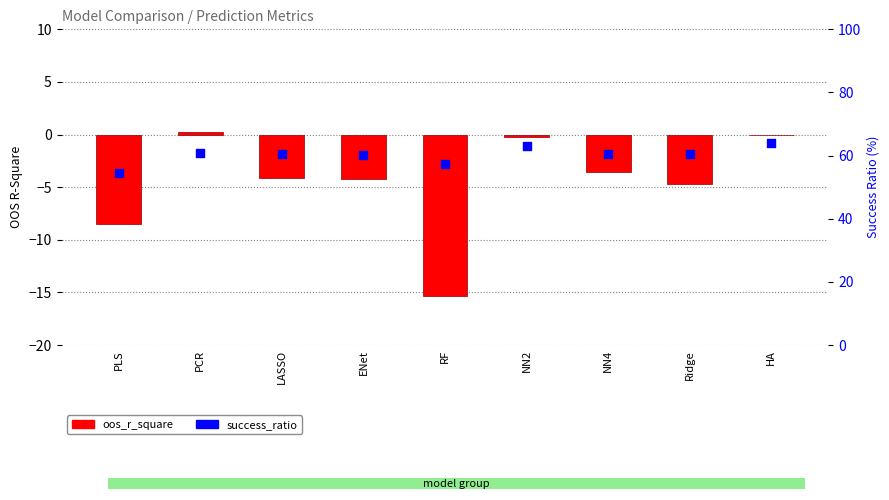

Which series reaches the minimum Y coordinate?

oos_r_square